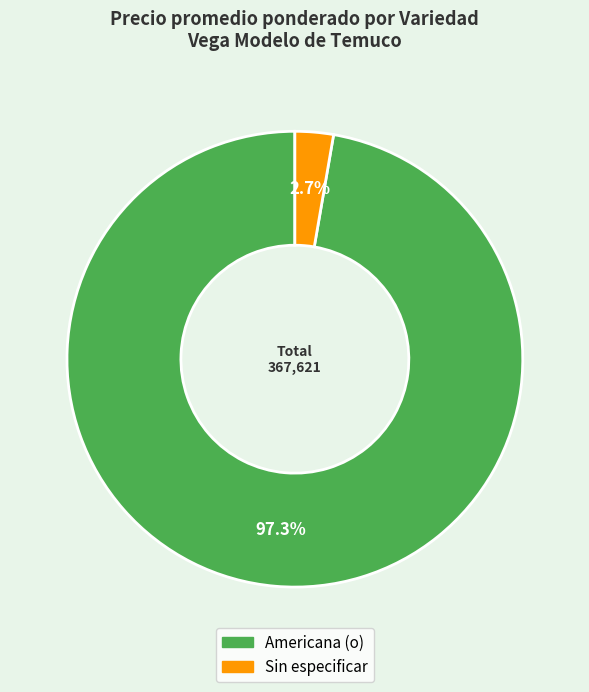

Which has a higher value, Sin especificar or Americana (o)?

Americana (o)